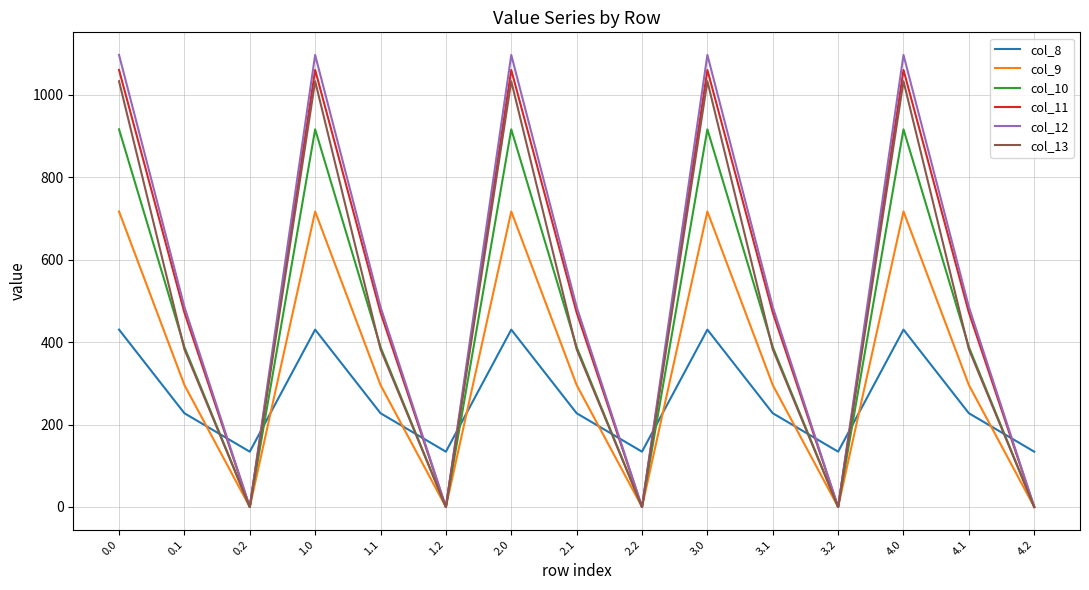

Reading left to right, transcribe all the data shown in this chart.

col_8: 0.0=430.3	0.1=227.5	0.2=134.2	1.0=430.3	1.1=227.5	1.2=134.2	2.0=430.3	2.1=227.5	2.2=134.2	3.0=430.3	3.1=227.5	3.2=134.2	4.0=430.3	4.1=227.5	4.2=134.2
col_9: 0.0=716.9	0.1=295.9	0.2=0.0	1.0=716.9	1.1=295.9	1.2=0.0	2.0=716.9	2.1=295.9	2.2=0.0	3.0=716.9	3.1=295.9	3.2=0.0	4.0=716.9	4.1=295.9	4.2=0.0
col_10: 0.0=916.2	0.1=388.1	0.2=0.0	1.0=916.2	1.1=388.1	1.2=0.0	2.0=916.2	2.1=388.1	2.2=0.0	3.0=916.2	3.1=388.1	3.2=0.0	4.0=916.2	4.1=388.1	4.2=0.0
col_11: 0.0=1060.3	0.1=471.7	0.2=0.0	1.0=1060.3	1.1=471.7	1.2=0.0	2.0=1060.3	2.1=471.7	2.2=0.0	3.0=1060.3	3.1=471.7	3.2=0.0	4.0=1060.3	4.1=471.7	4.2=0.0
col_12: 0.0=1096.7	0.1=485.4	0.2=0.0	1.0=1096.7	1.1=485.4	1.2=0.0	2.0=1096.7	2.1=485.4	2.2=0.0	3.0=1096.7	3.1=485.4	3.2=0.0	4.0=1096.7	4.1=485.4	4.2=0.0
col_13: 0.0=1032.9	0.1=382.7	0.2=0.0	1.0=1032.9	1.1=382.7	1.2=0.0	2.0=1032.9	2.1=382.7	2.2=0.0	3.0=1032.9	3.1=382.7	3.2=0.0	4.0=1032.9	4.1=382.7	4.2=0.0